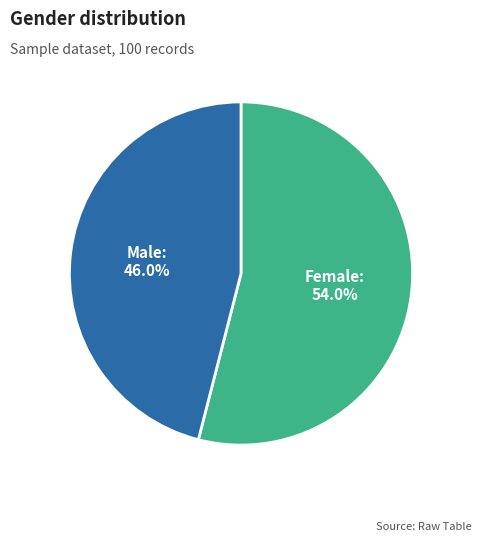

To the nearest percent, what portion does Female represent?

54%